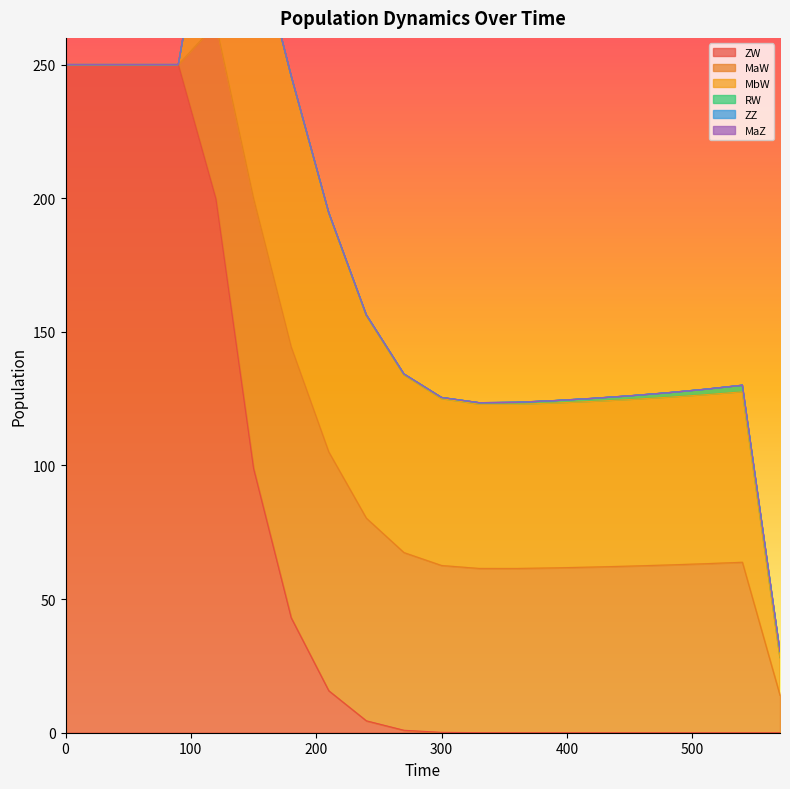

True or false: MaW has a value of 38.9 at 60.

False